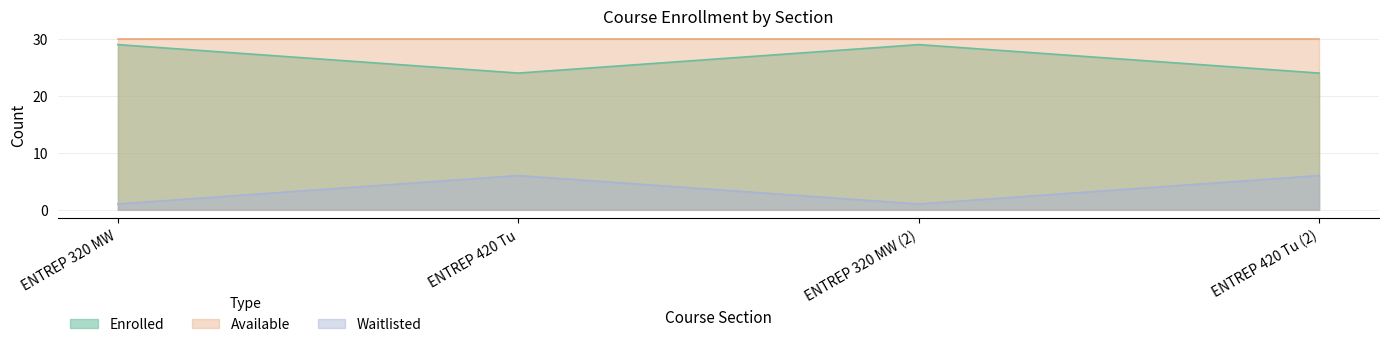

What is the label of the 1st point from the right?

ENTREP 420 Tu (2)